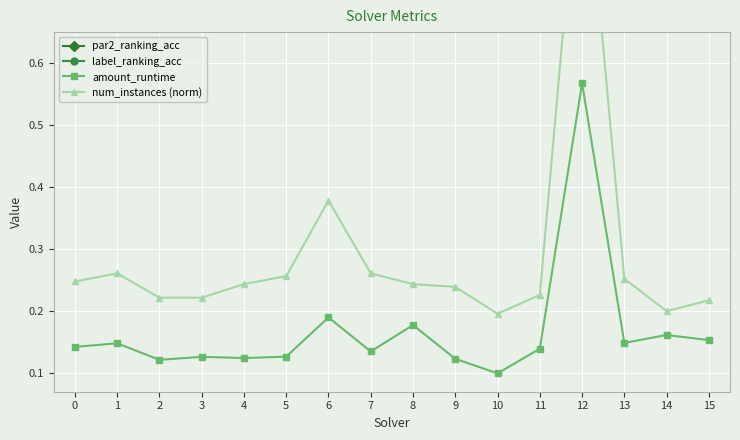

What is the spread (max minus min) of values at 3?

0.8